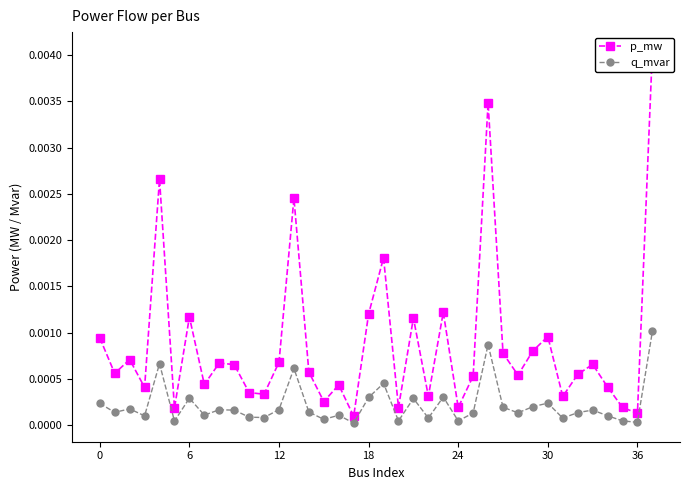

At how many categories does at least one series exceed 0?

38